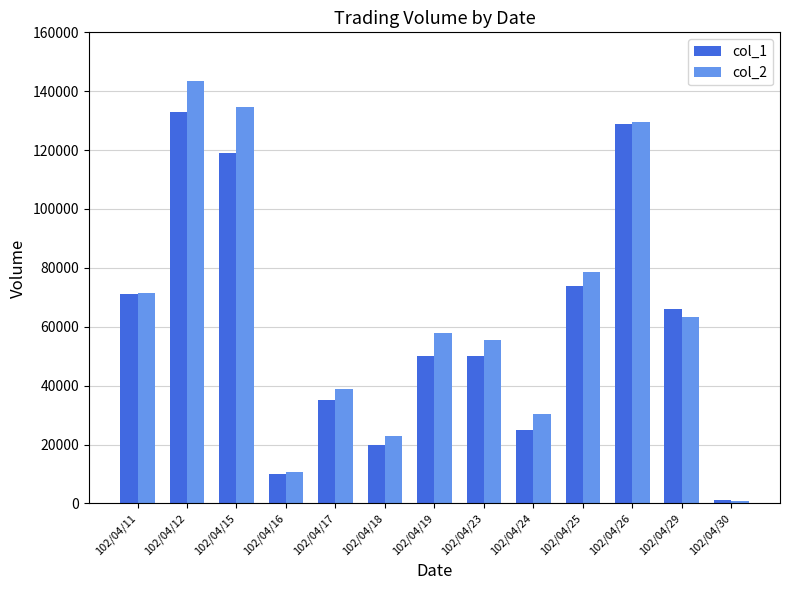

At which category does the chart reach its minimum across all series?

102/04/30